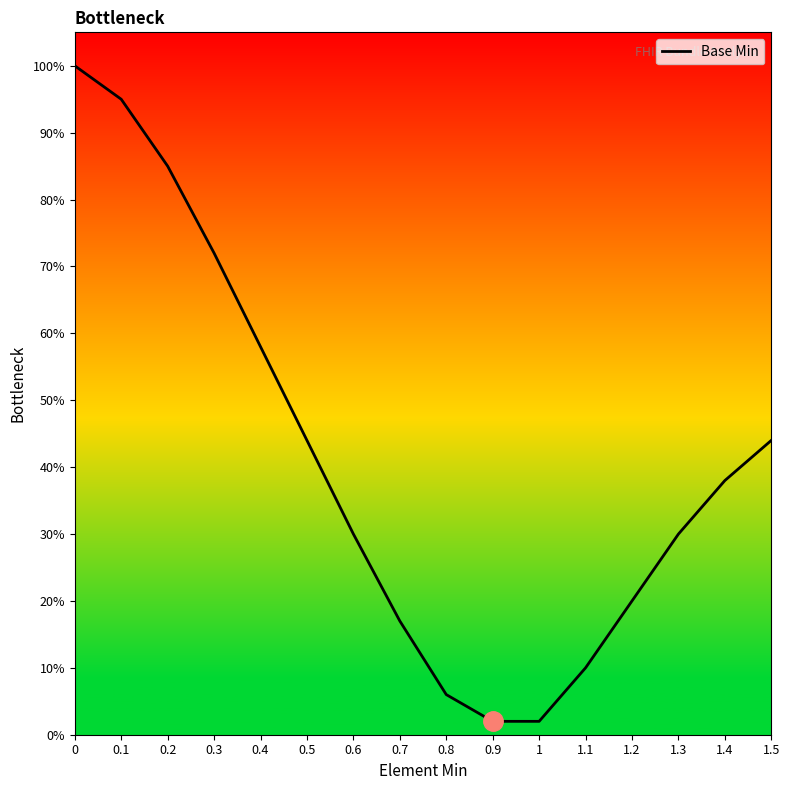

Rank the categories by value from lowest to highest.

0.9, 1, 0.8, 1.1, 0.7, 1.2, 0.6, 1.3, 1.4, 0.5, 1.5, 0.4, 0.3, 0.2, 0.1, 0